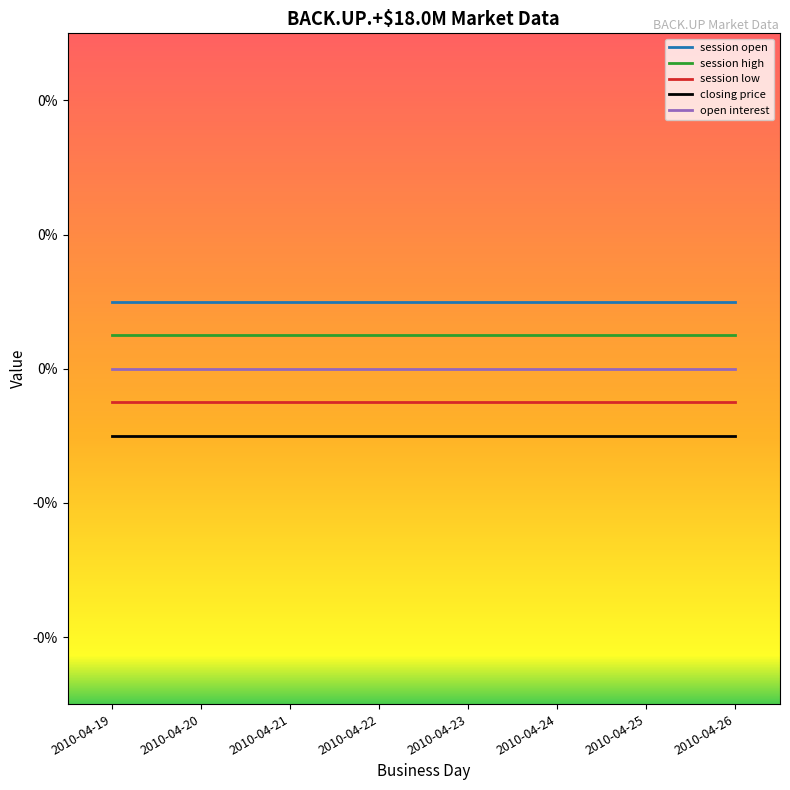

At 2010-04-22, list the series in order from smallest to largest.

closing price, session low, open interest, session high, session open